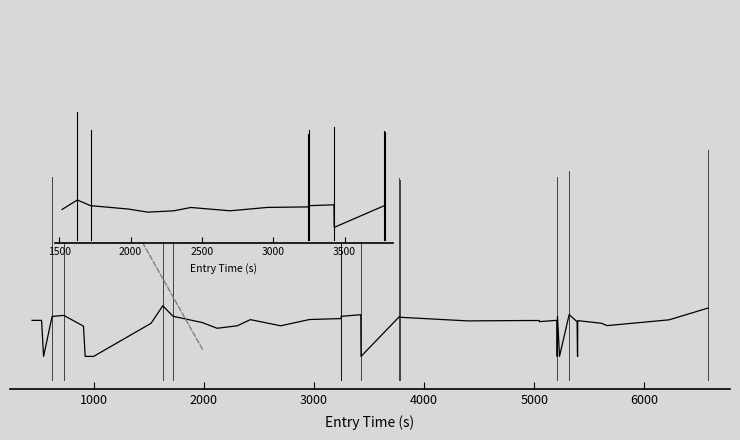

What is the difference between the values at 12 and 4000?

6.0